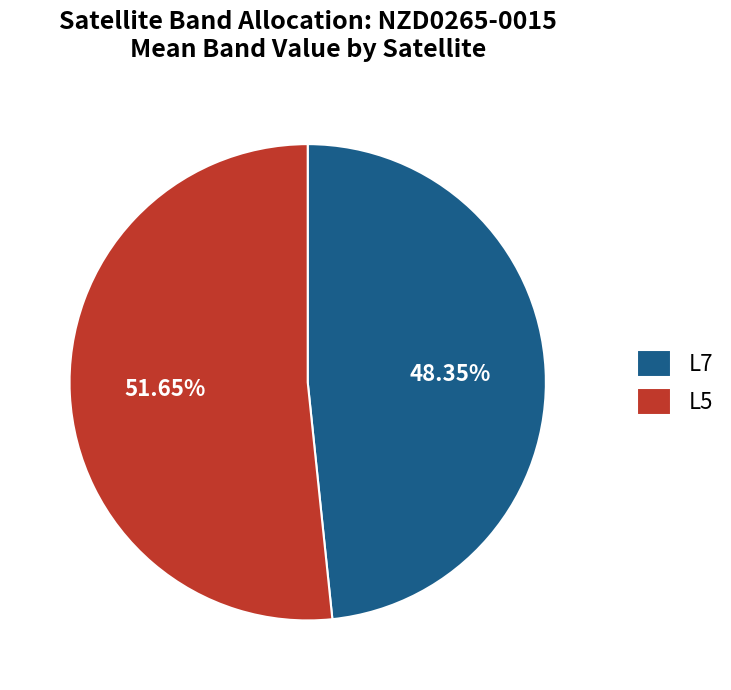

Is it true that L5 is 45% of the pie?

False